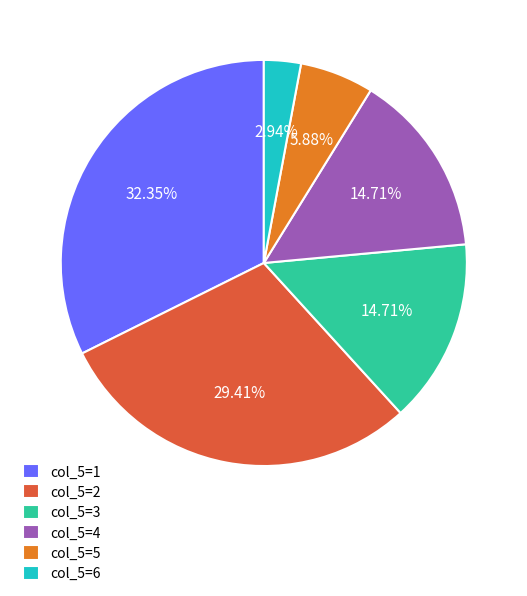

Which category has the biggest portion of the pie?

col_5=1